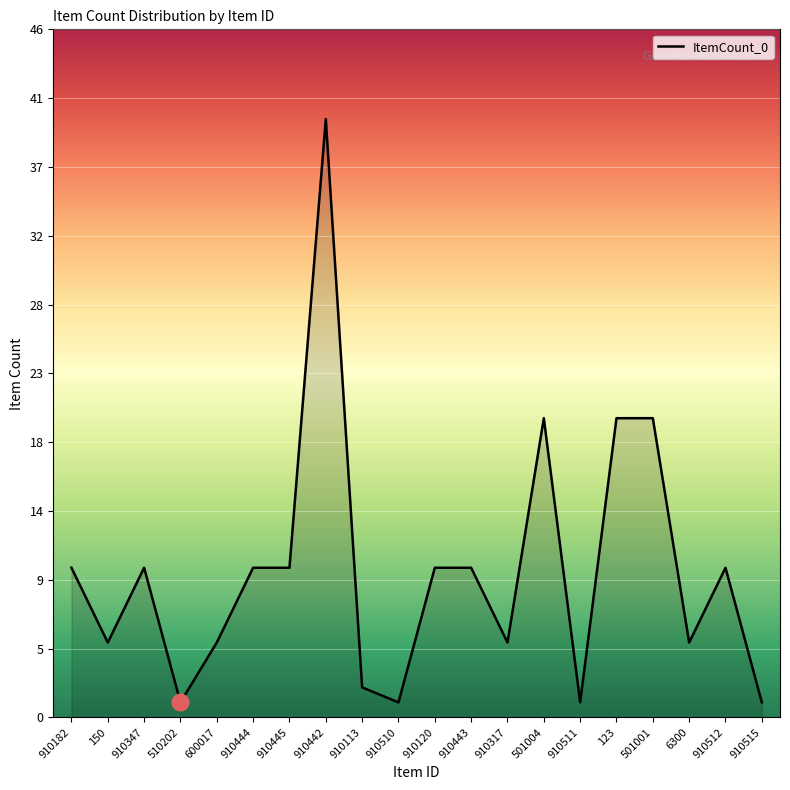

Reading right to left, what are all the values shown in this chart?

910515=1	910512=10	6300=5	501001=20	123=20	910511=1	501004=20	910317=5	910443=10	910120=10	910510=1	910113=2	910442=40	910445=10	910444=10	600017=5	510202=1	910347=10	150=5	910182=10